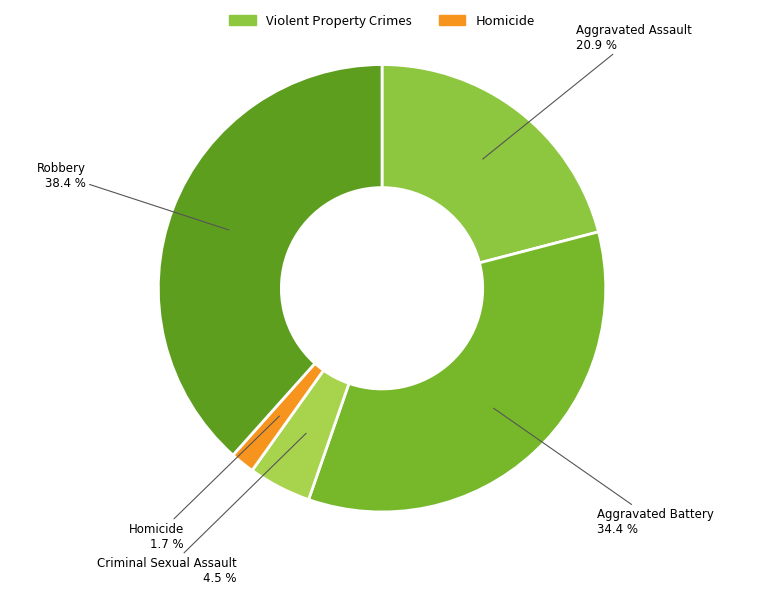

What percentage is the Aggravated Battery slice, to the nearest percent?

34%